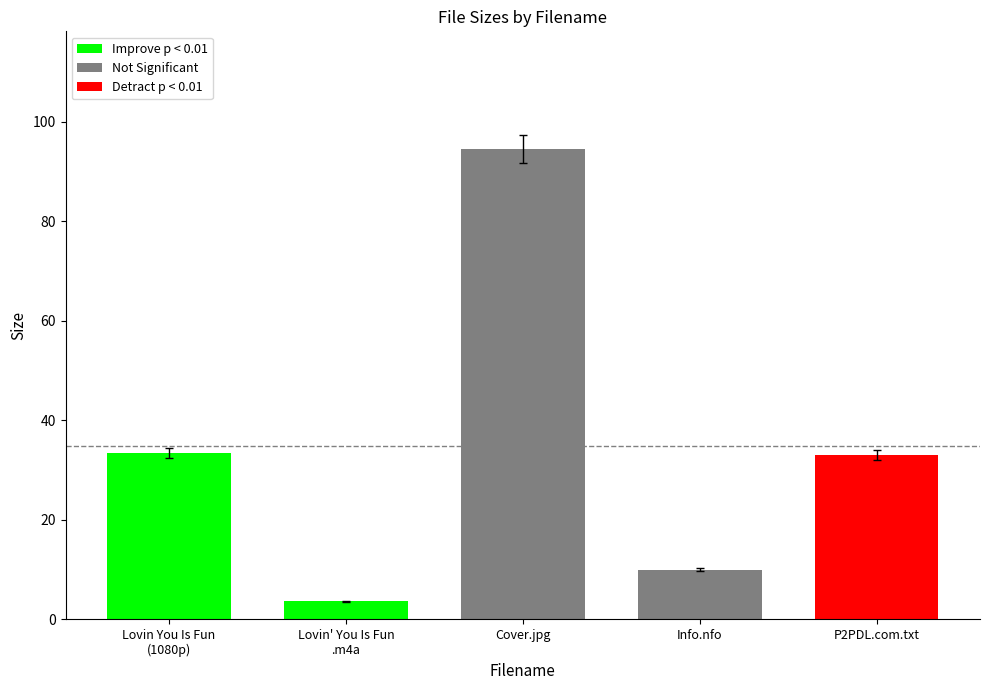

How many categories are shown in the chart?

5